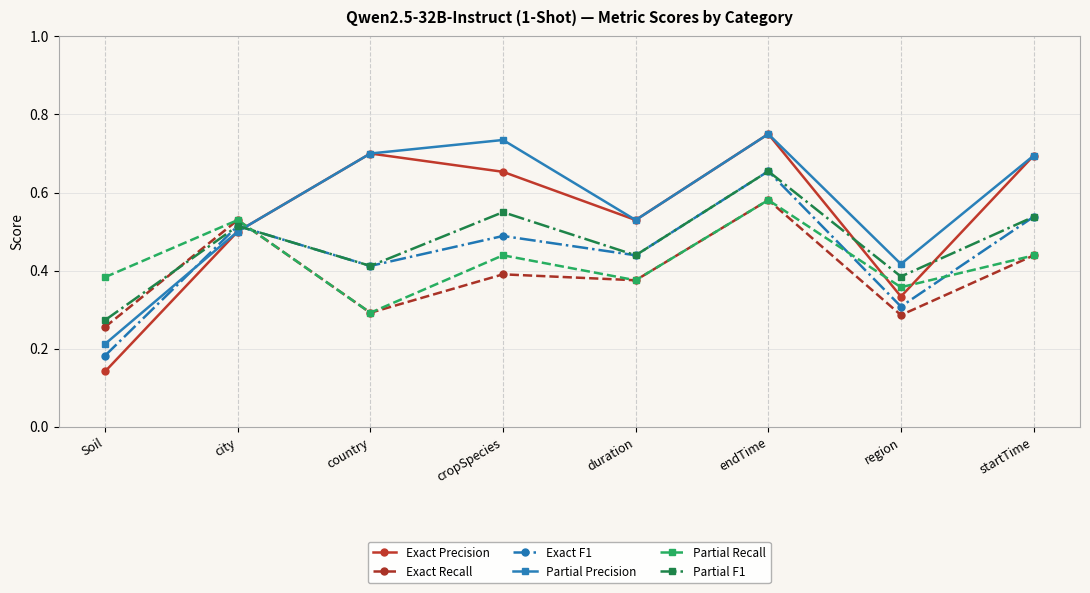

Which label corresponds to the smallest value in the chart?

Soil